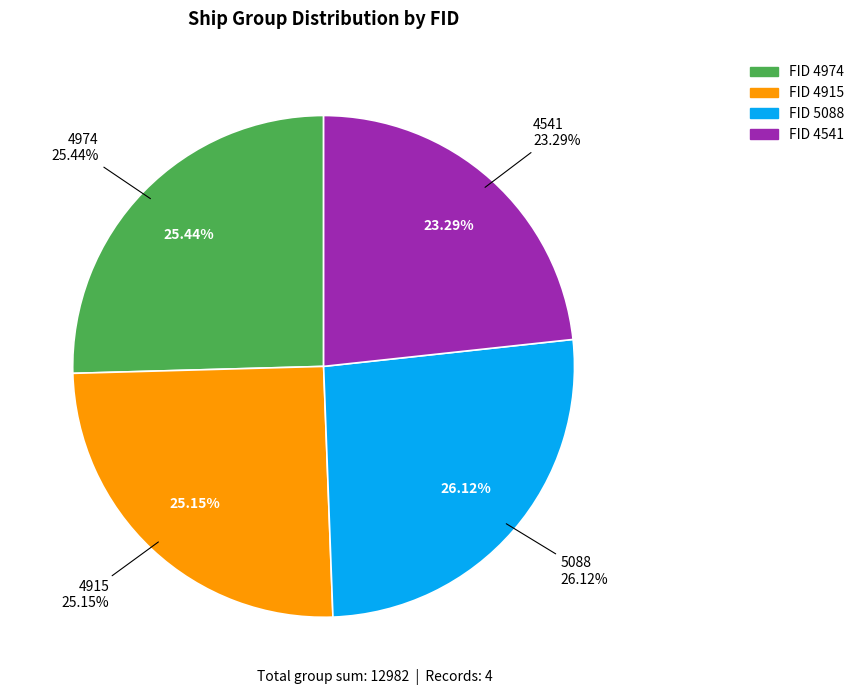

Rank the categories by value from highest to lowest.

5088, 4974, 4915, 4541